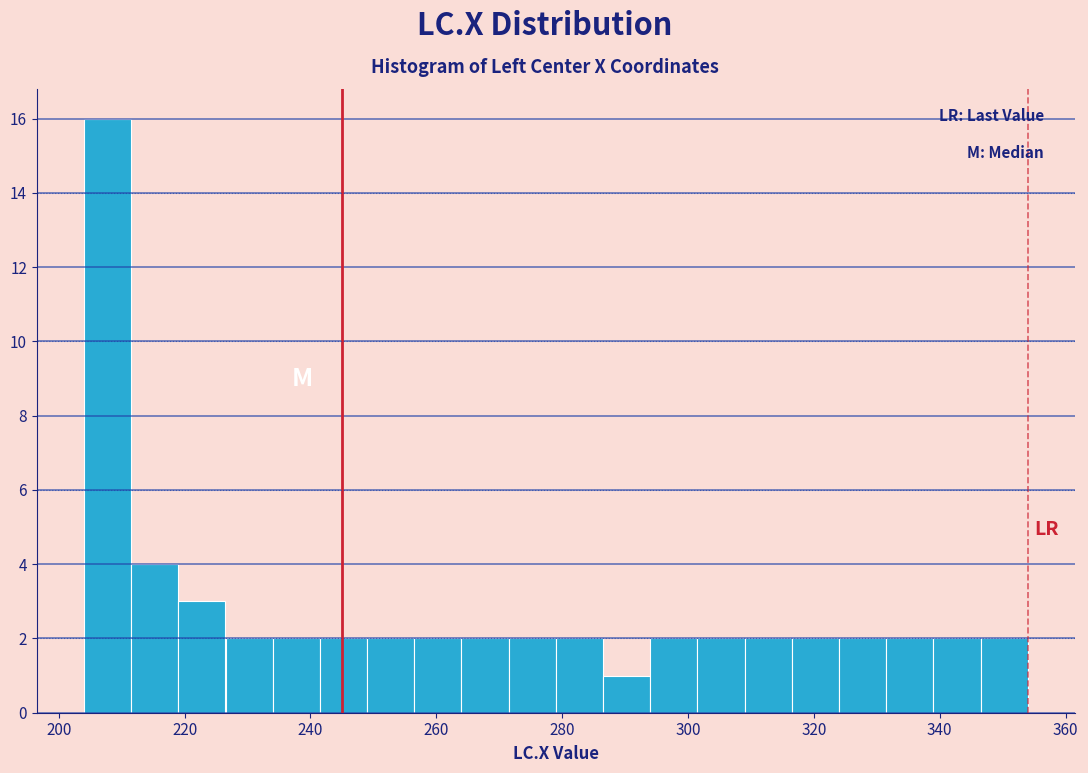

Read against the x-axis, roughly where is the centre of the tallest bar?

208